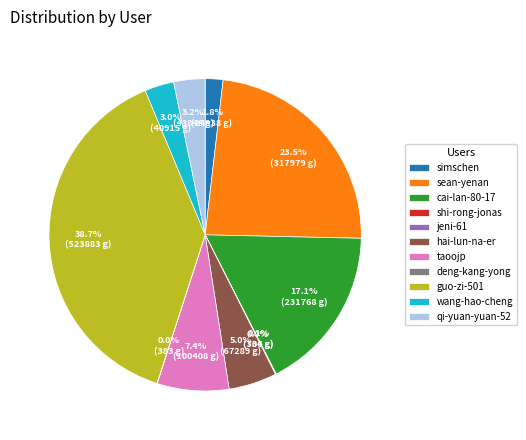

Which slice is the largest?

guo-zi-501